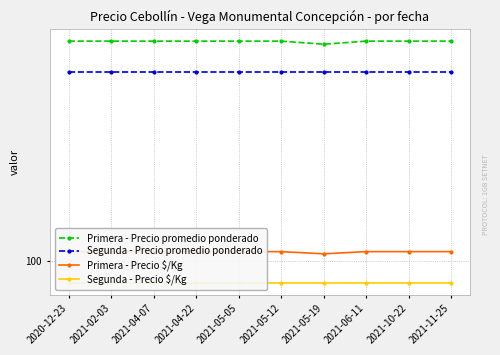

In Primera - Precio promedio ponderado, how many points are lower than both neighbors (excluding endpoints)?

1